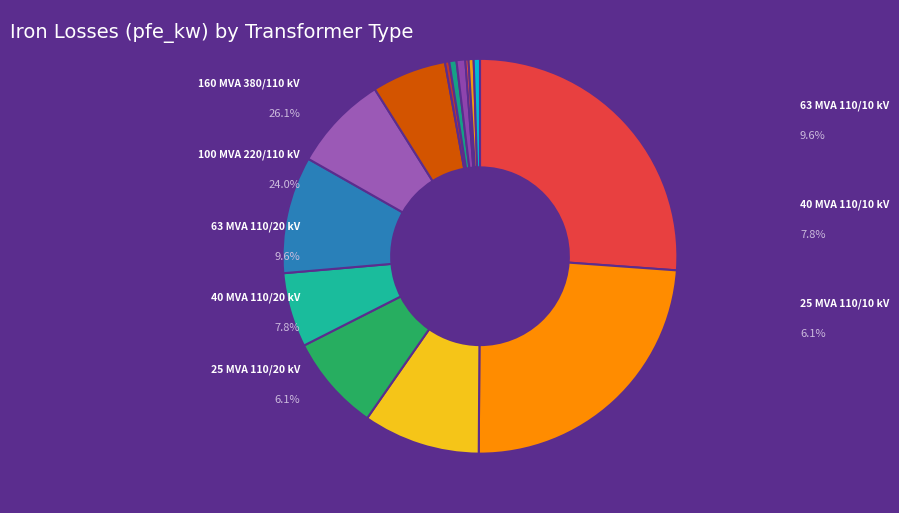

Does any single category account for the majority?

No